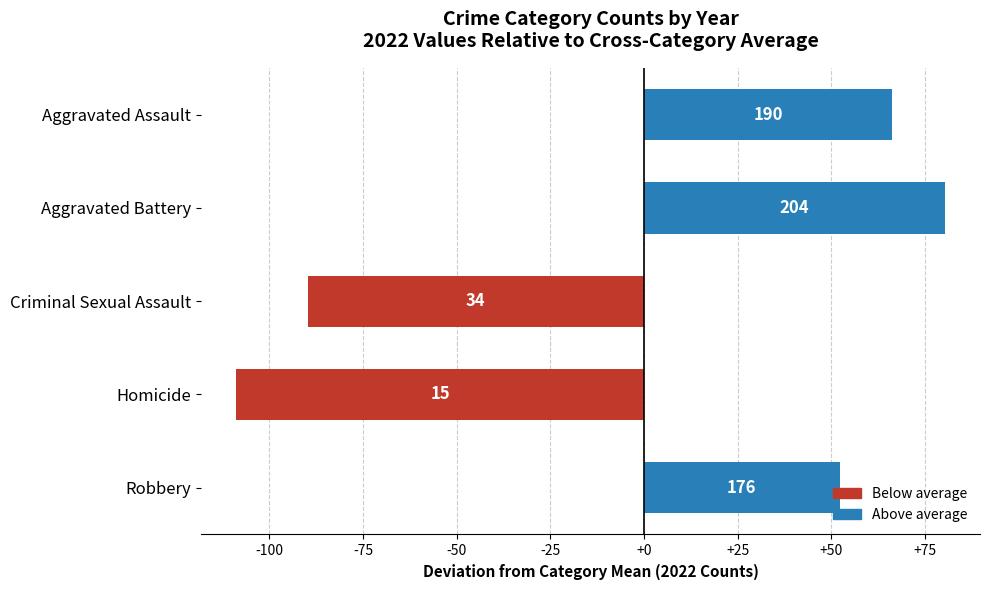

How many bars are there in total?

5